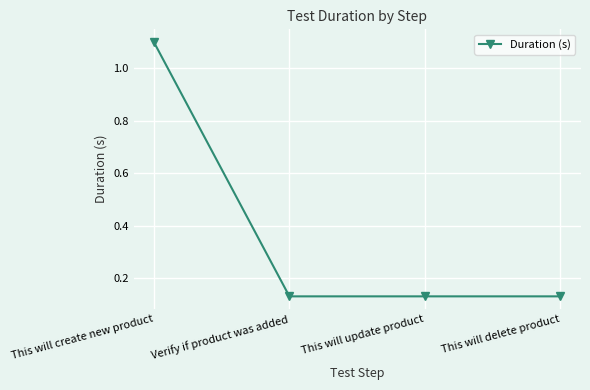

True or false: the data shows 1.5 at This will create new product.

False